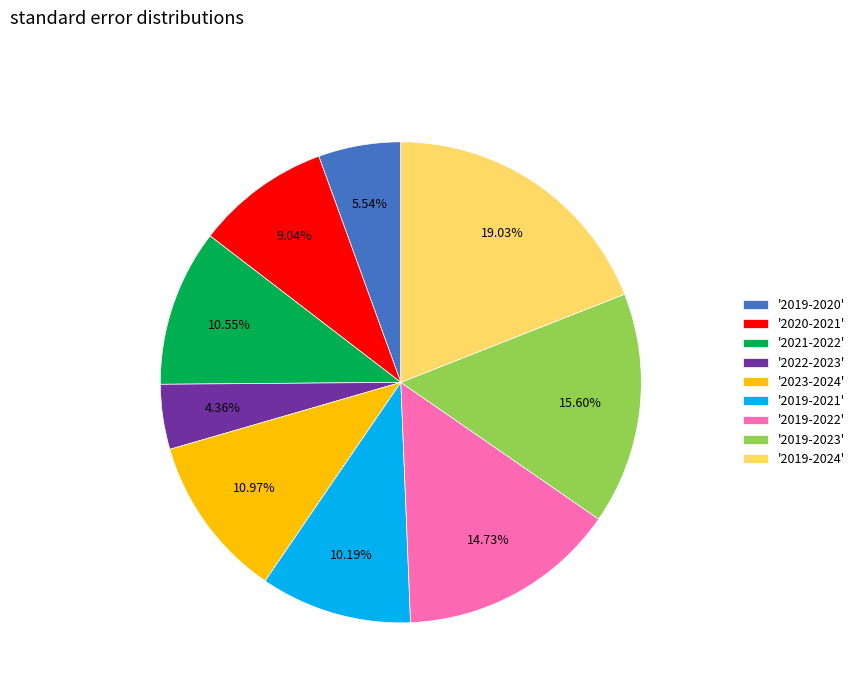

Is the sum of '2023-2024' and '2019-2022' greater than half?

No